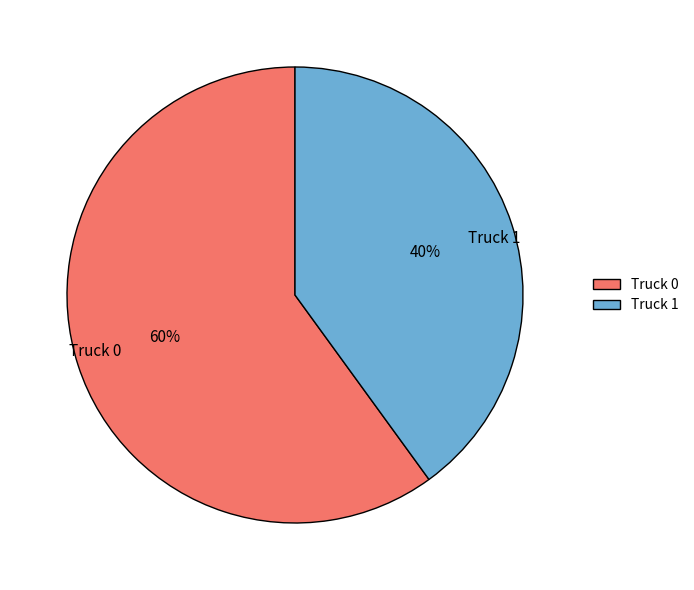

How many segments does this pie chart have?

2